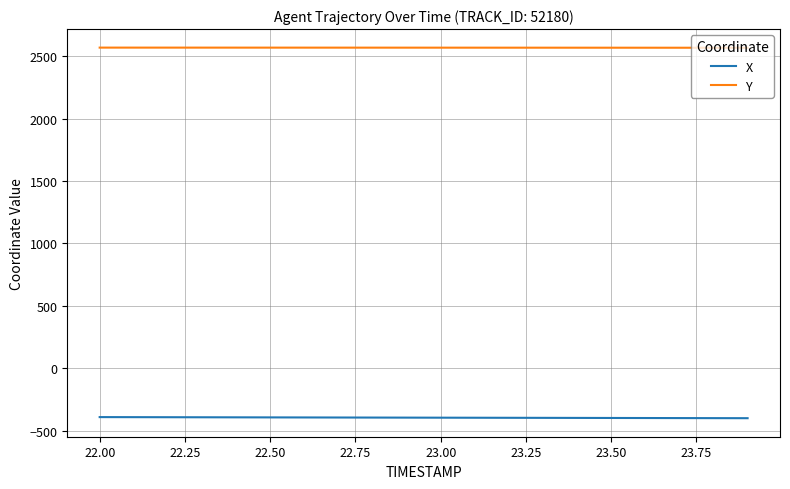

True or false: Y and X intersect in this chart.

False